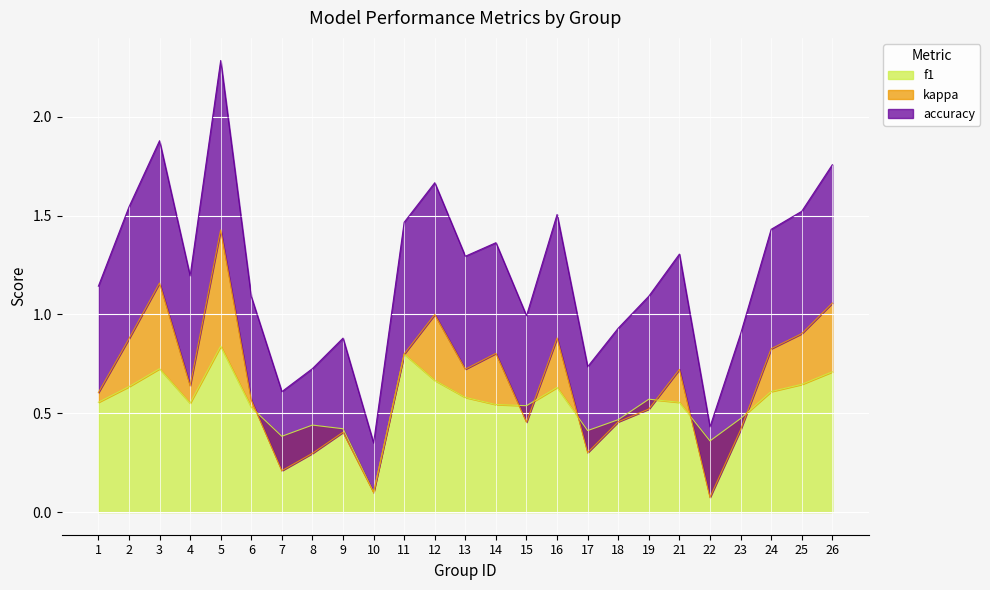

True or false: f1 has a value of 0.2 at 26.

False